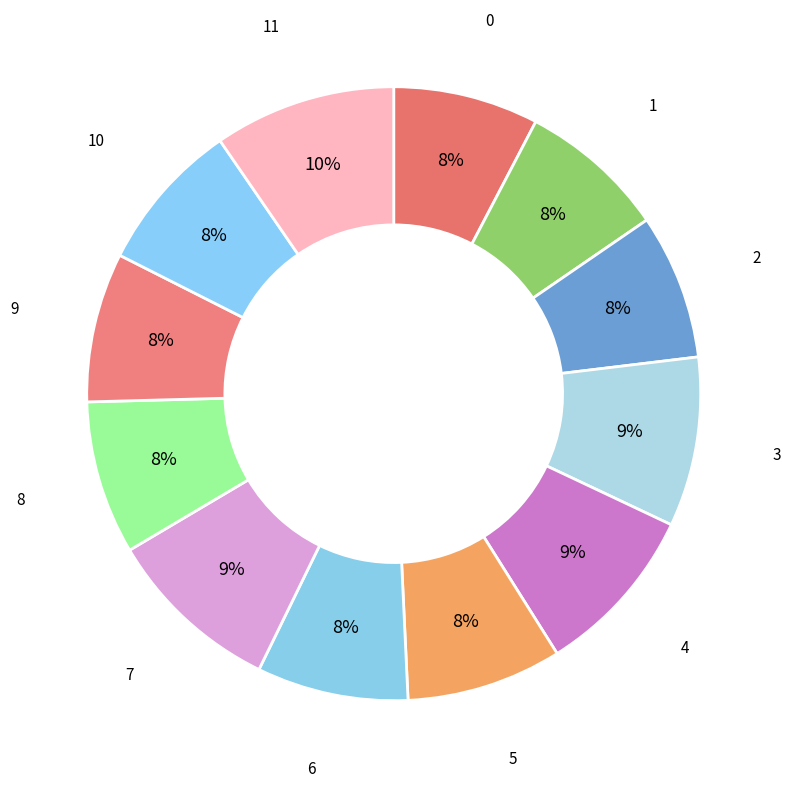

To the nearest percent, what is the difference between the largest and smallest slice percentages?

2%